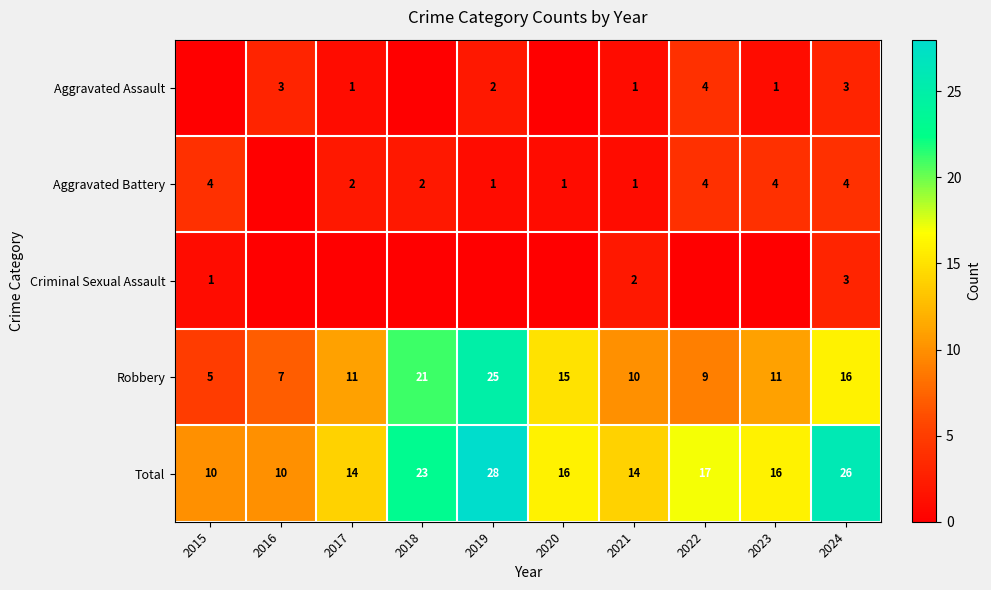

At which category does the chart reach its peak across all series?

2019